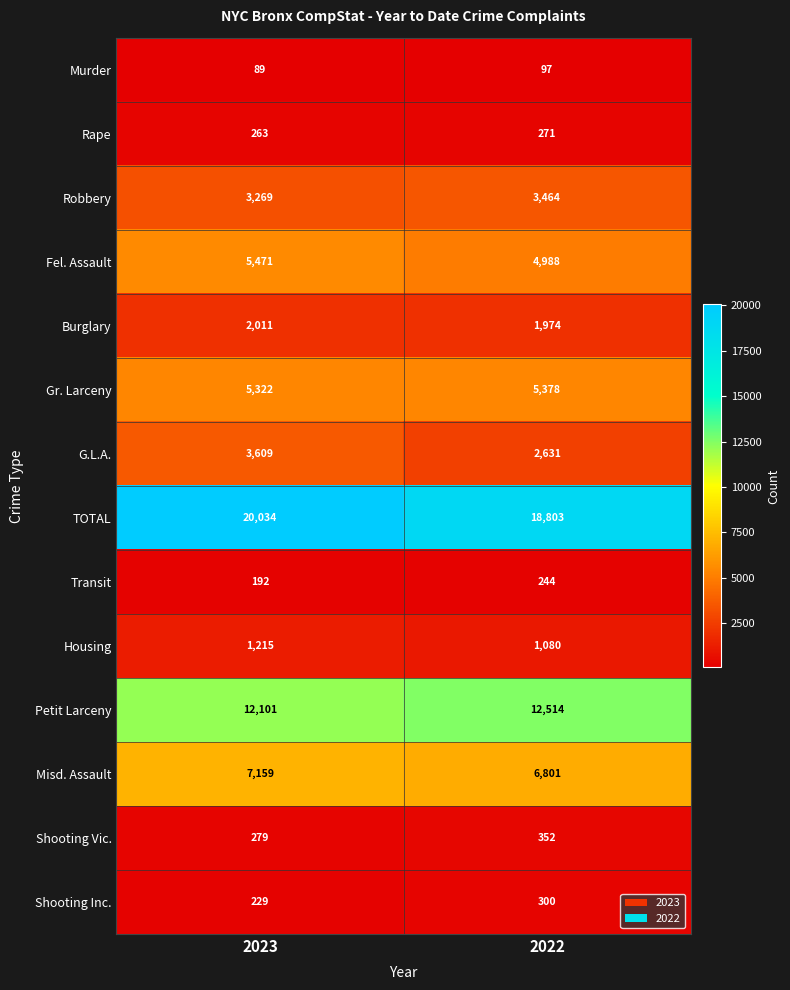

What is the difference between the maximum and minimum values in the Murder series?

8